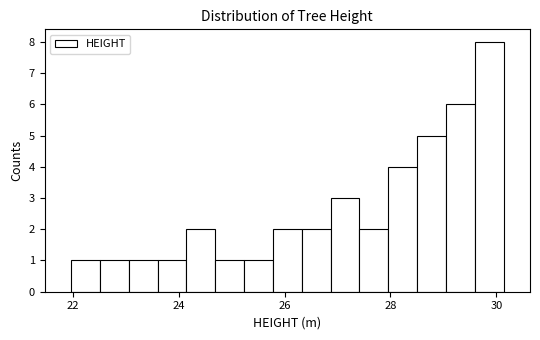

Read against the x-axis, roughly where is the centre of the tallest bar?

29.8